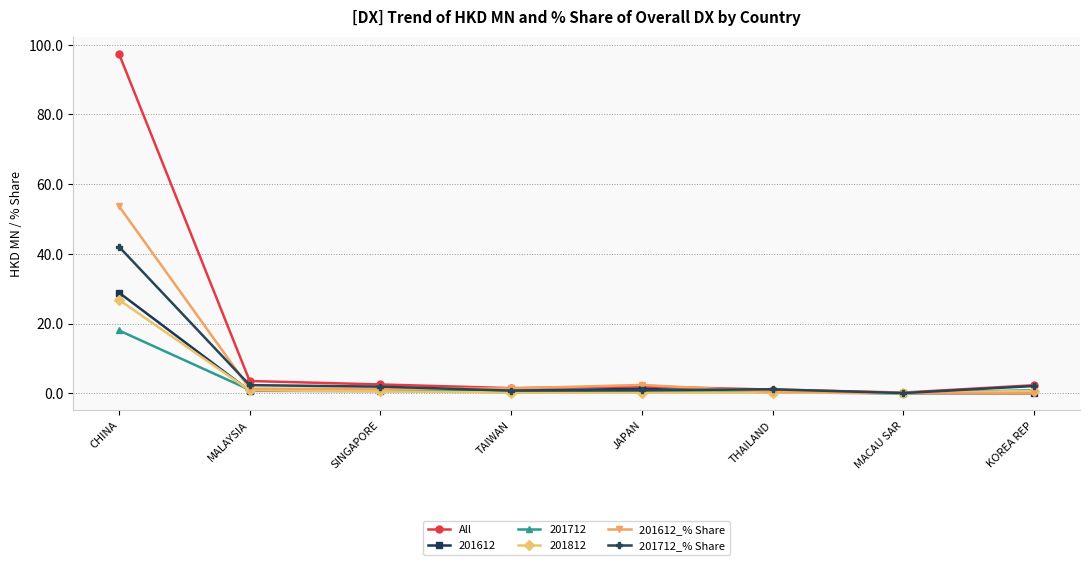

Which category has the highest value in the 201712_% Share series?

CHINA